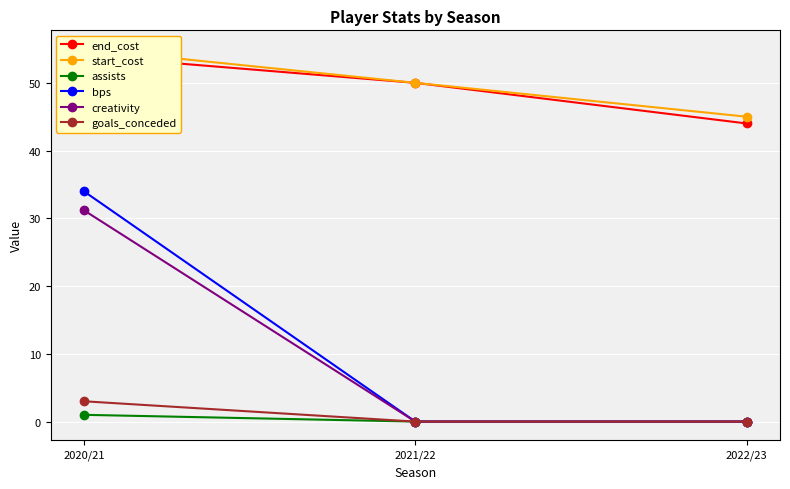

What is the sum of all assists values?

1.0